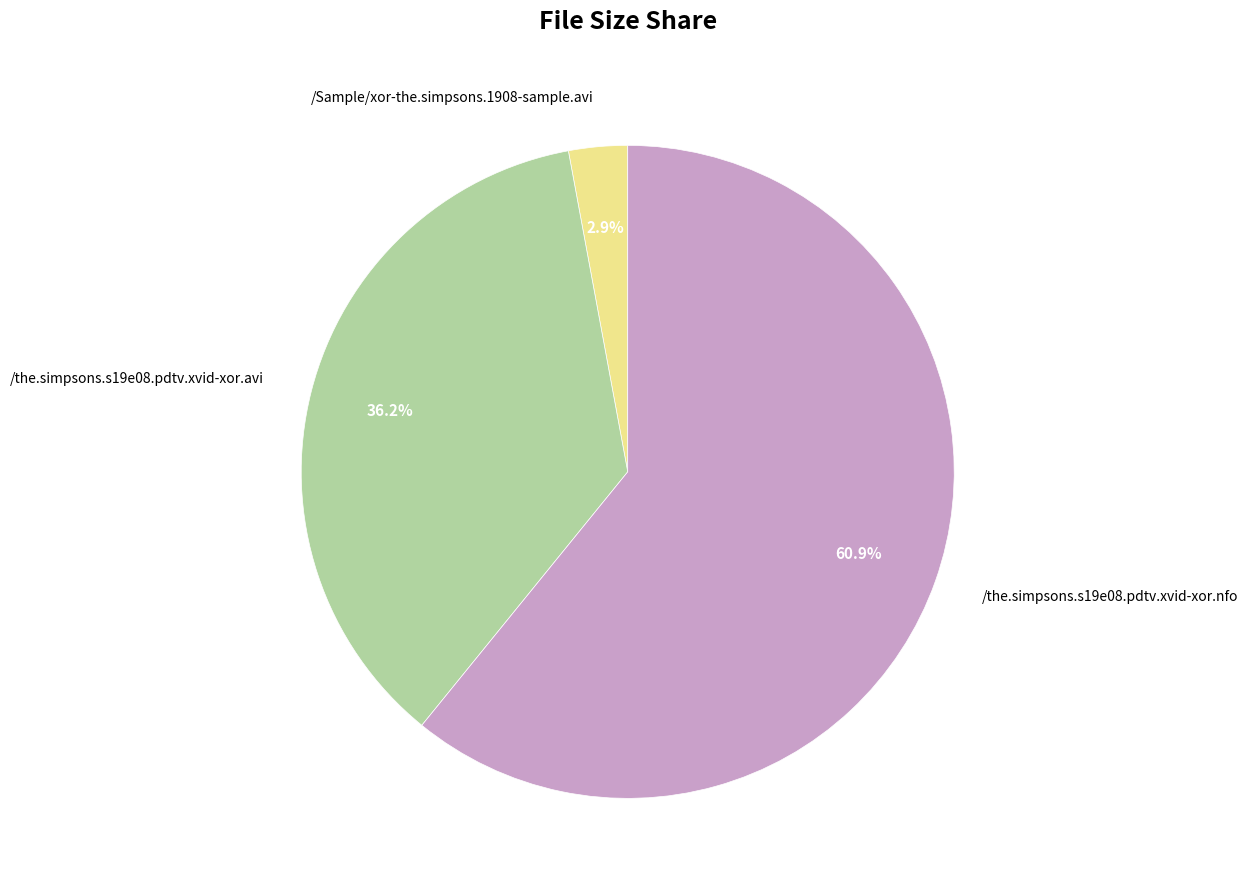

To the nearest percent, what portion does /the.simpsons.s19e08.pdtv.xvid-xor.avi represent?

36%